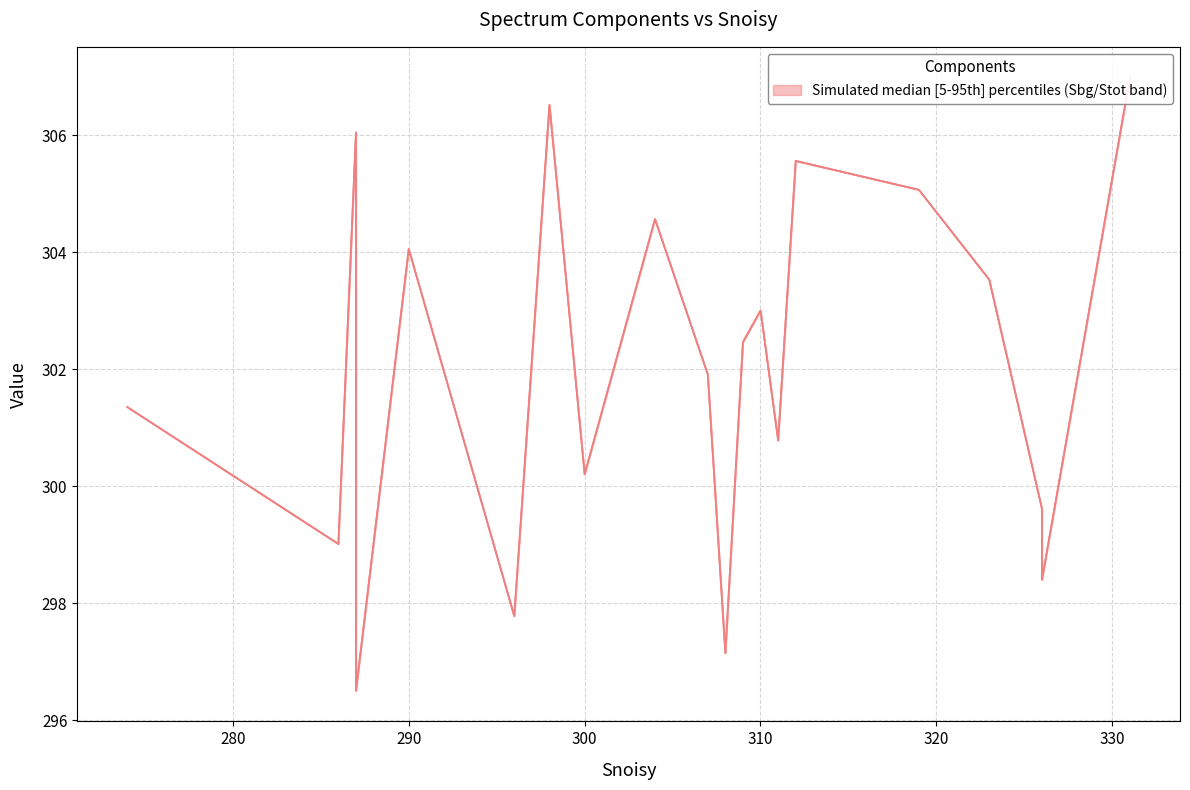

How many values in the Stot series are below 302?

10